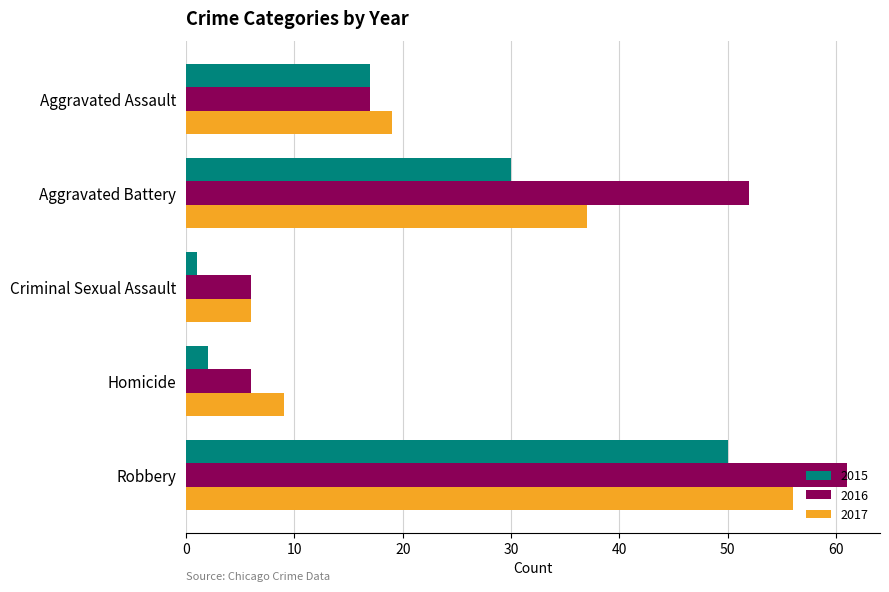

Which series has the widest spread of values?

2016